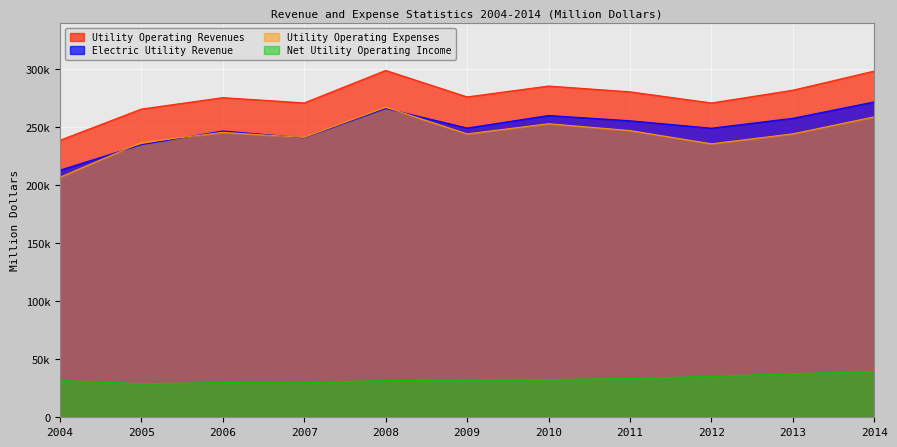

The Electric Utility Revenue series shows 328110 at 2007. True or false?

False